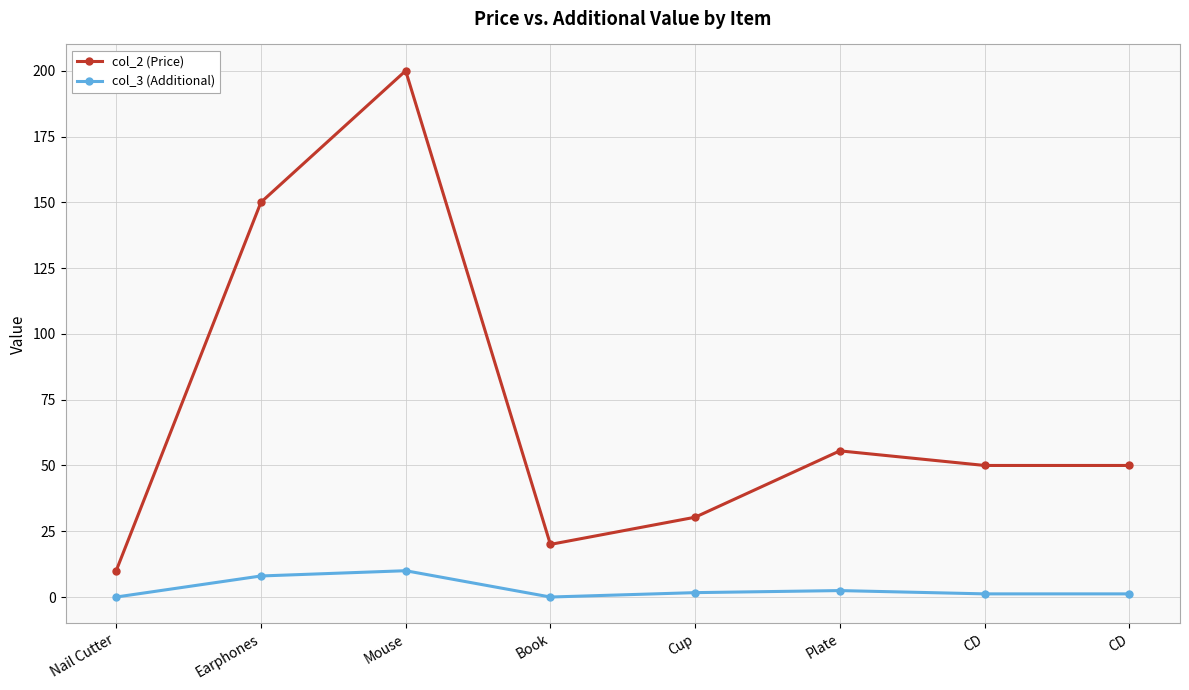

True or false: col_3 (Additional) and col_2 (Price) intersect in this chart.

False